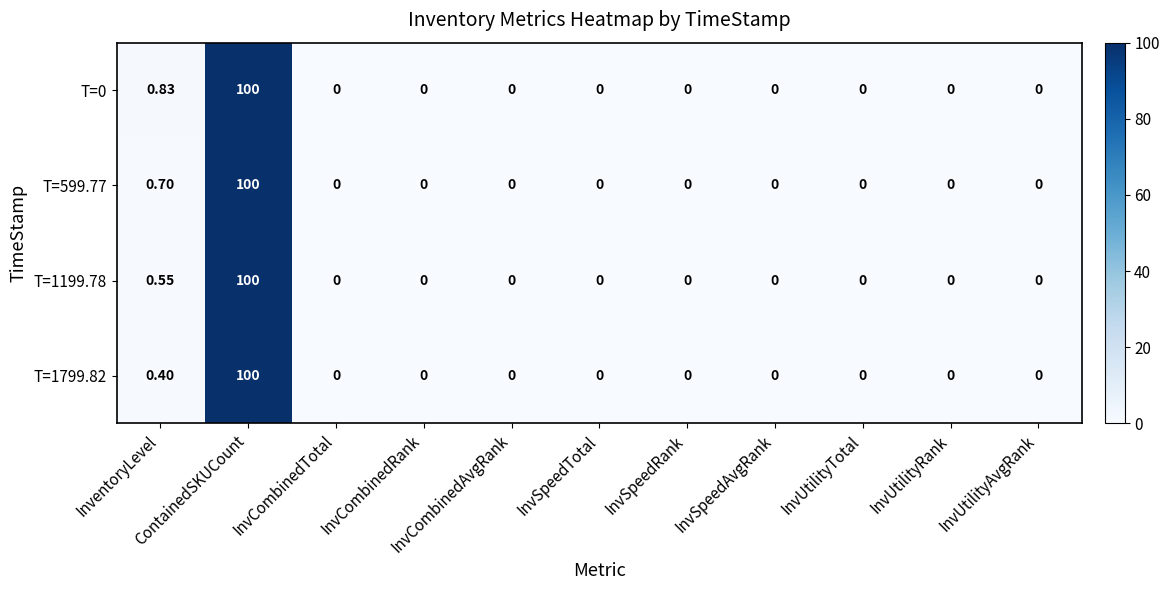

How many data points in T=0 are above 0?

2